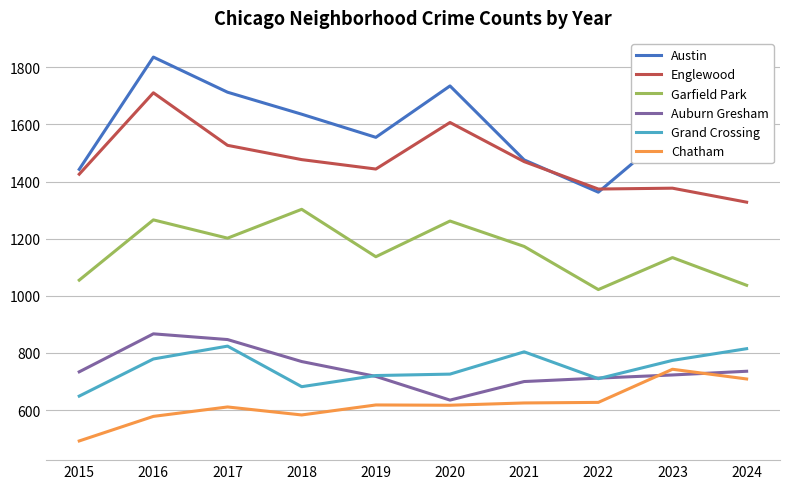

Which category has the highest value across all series?

2016